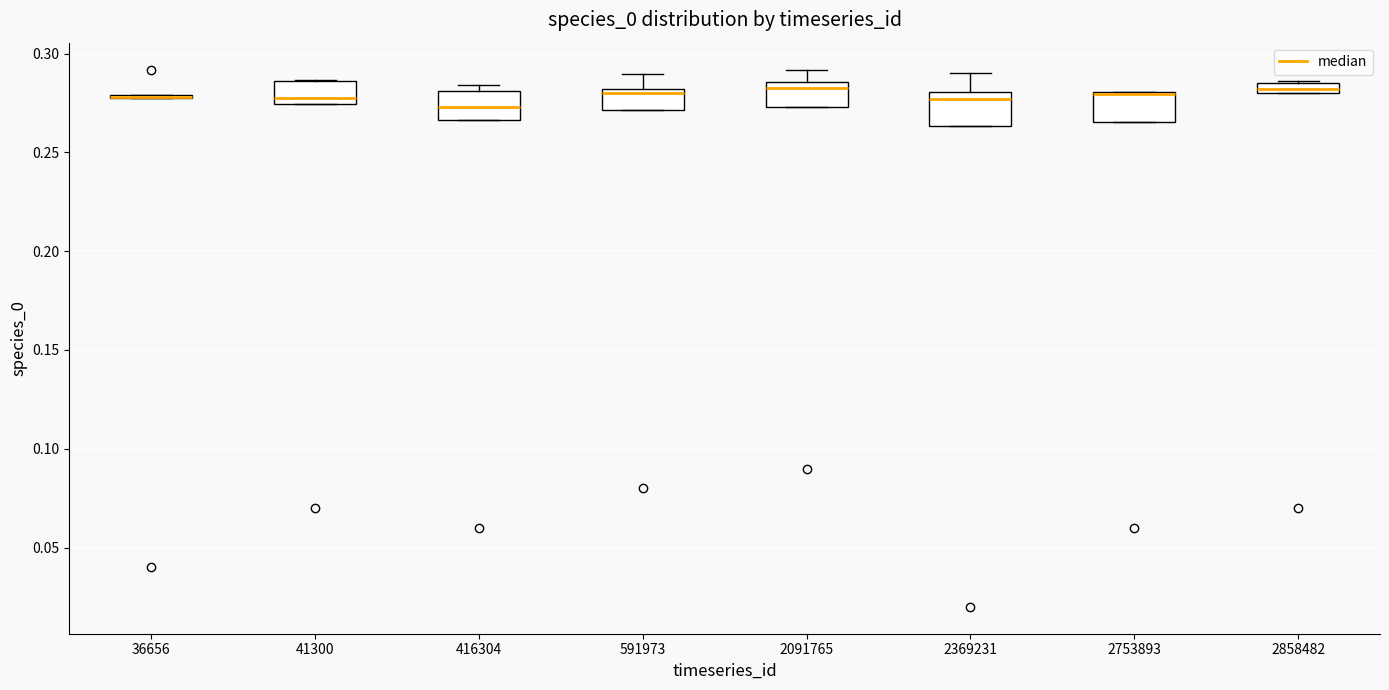

Where is the lower edge of the box at x = 2091765 on the y-axis? The values are not printed on the chart, so give them approximately, as read against the axis.

0.275